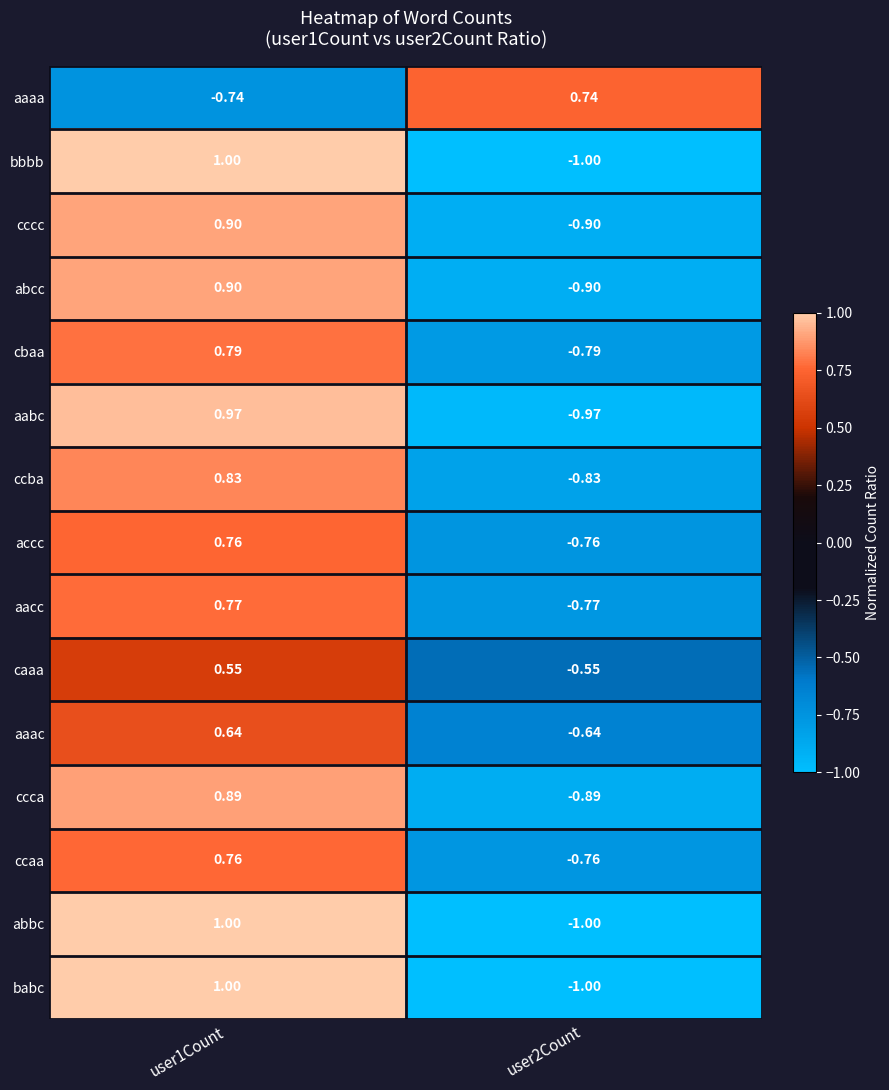

Is the value of aabc at user1Count greater than the value of aaaa at user2Count?

Yes